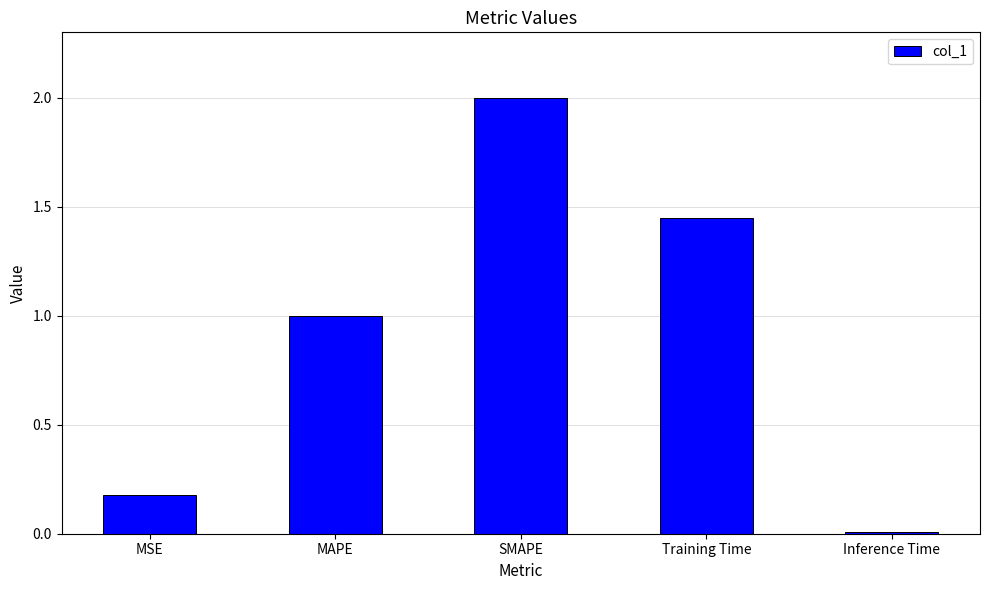

What is the approximate value at MAPE?

1.0